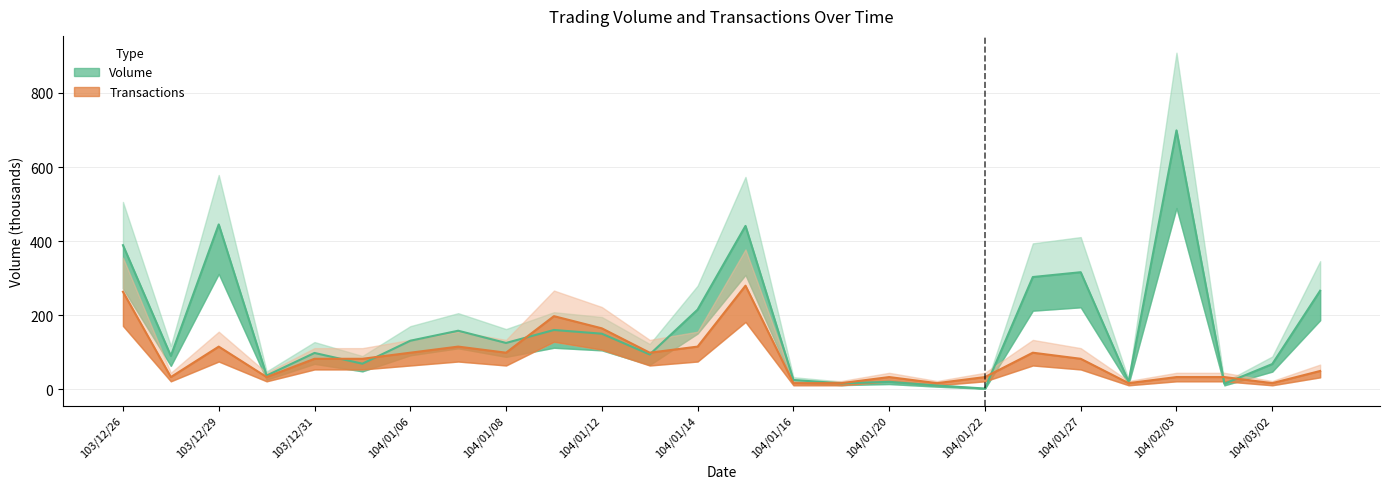

What position from the left is 104/01/16?

15